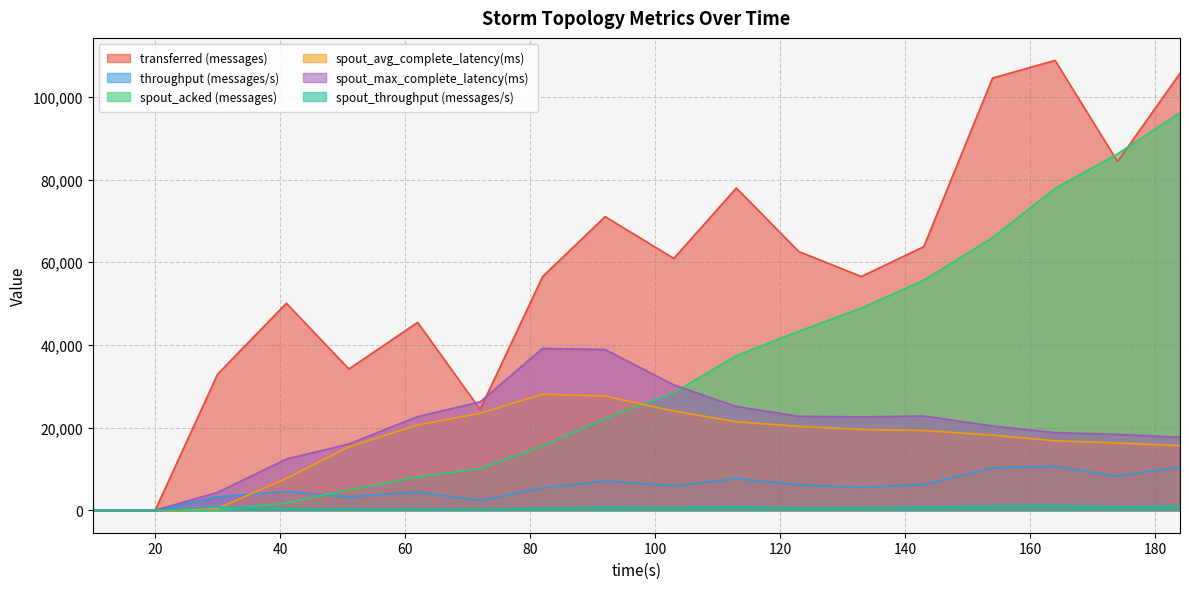

Is the value of throughput (messages/s) at 92 greater than the value of spout_avg_complete_latency(ms) at 30?

Yes